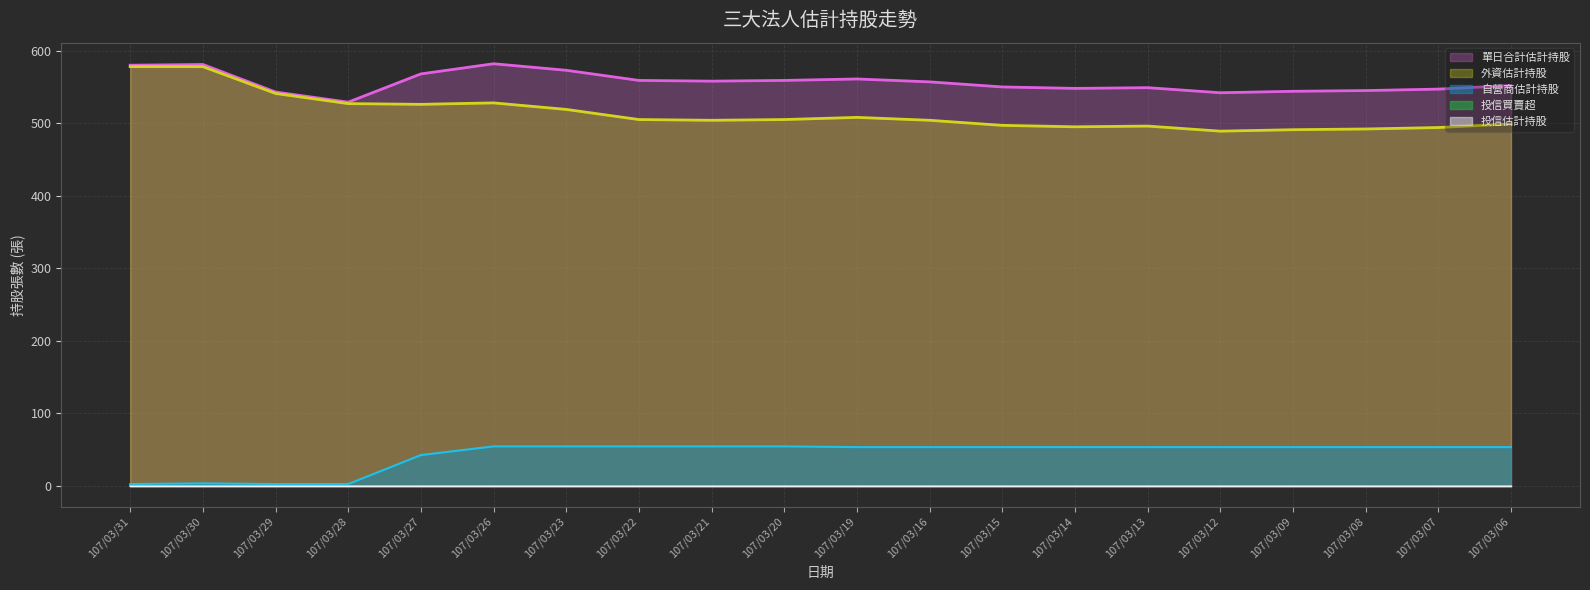

What is the minimum value for 自營商估計持股?

2